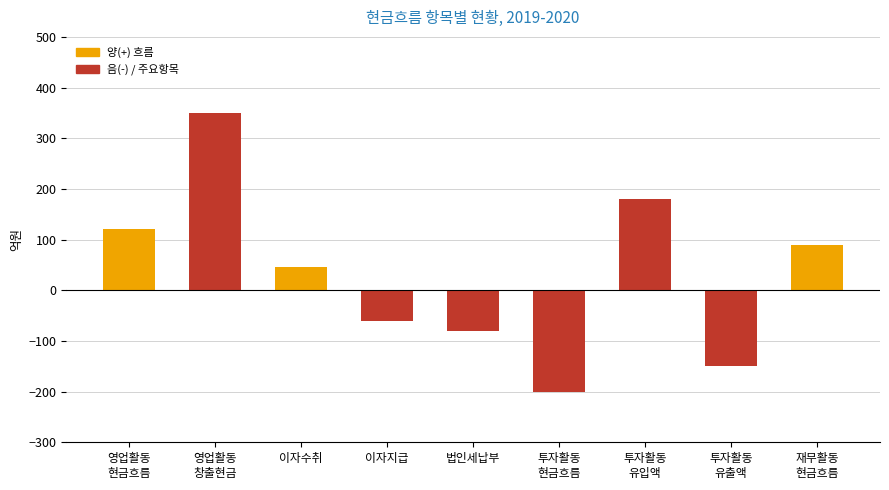

Which category has the lowest value across all series?

투자활동
현금흐름